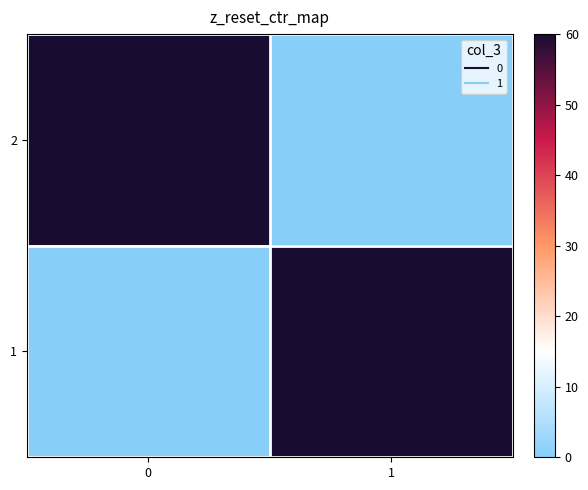

Rank the series by their maximum value, from lowest to highest.

row_0, row_1